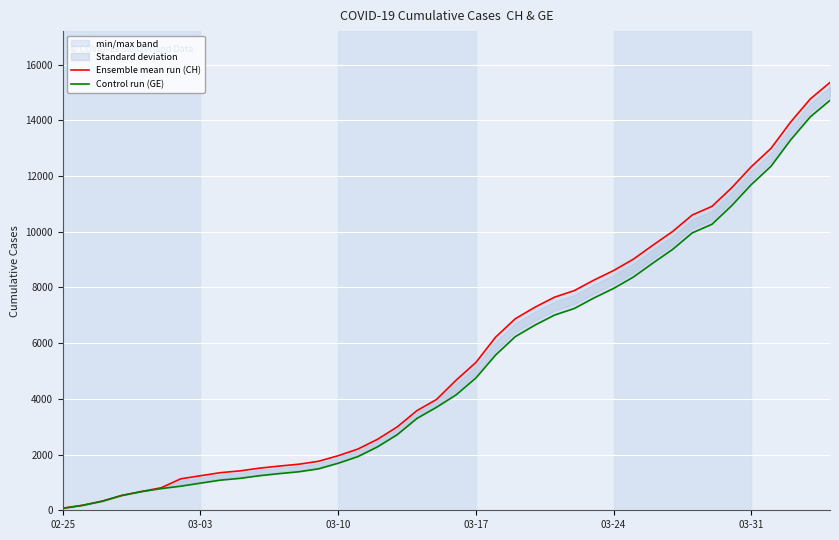

At how many categories does at least one series exceed 11355?

6